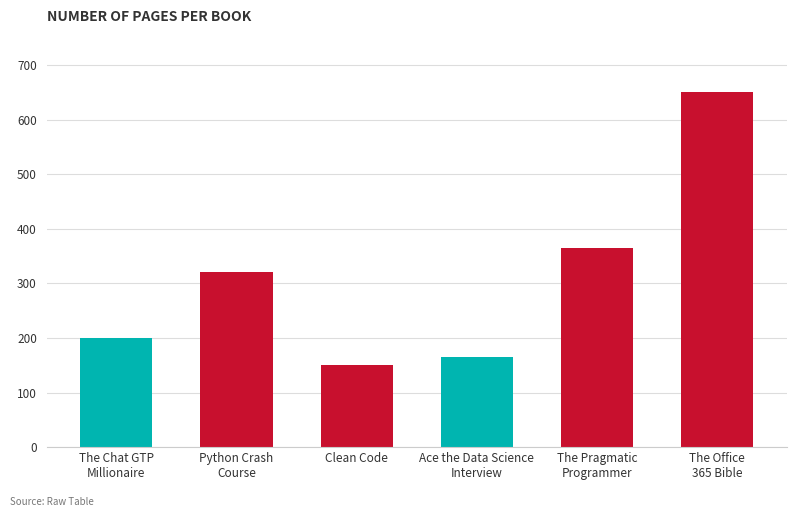

What is the average value?

308